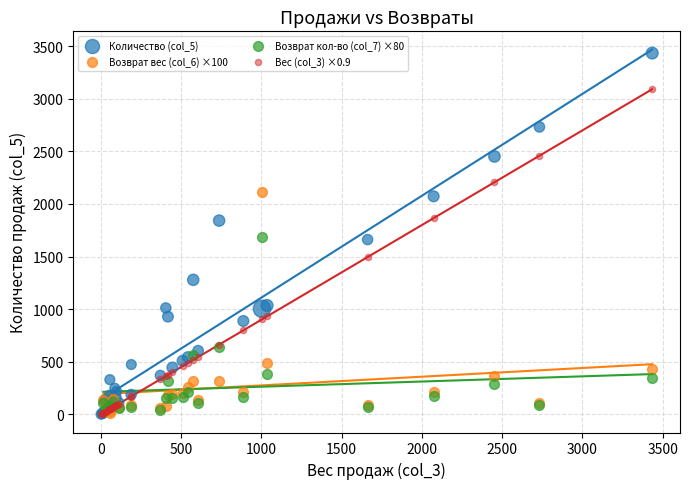

Which series has the largest Y range (max minus min)?

Количество (col_5)